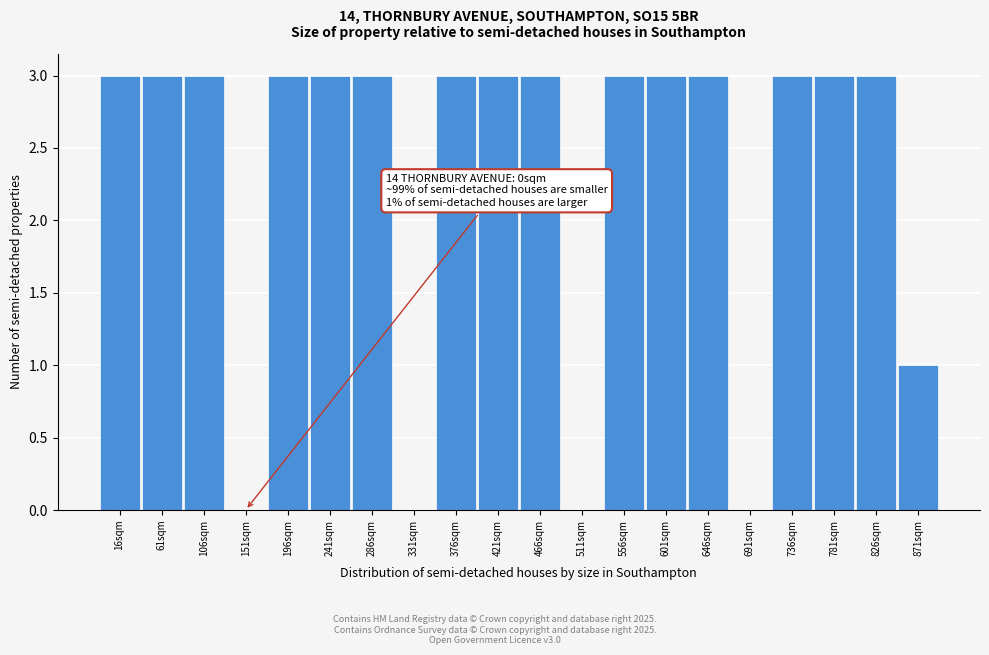

Reading right to left, what are all the values shown in this chart?

871sqm=1	826sqm=3	781sqm=3	736sqm=3	691sqm=0	646sqm=3	601sqm=3	556sqm=3	511sqm=0	466sqm=3	421sqm=3	376sqm=3	331sqm=0	286sqm=3	241sqm=3	196sqm=3	151sqm=0	106sqm=3	61sqm=3	16sqm=3